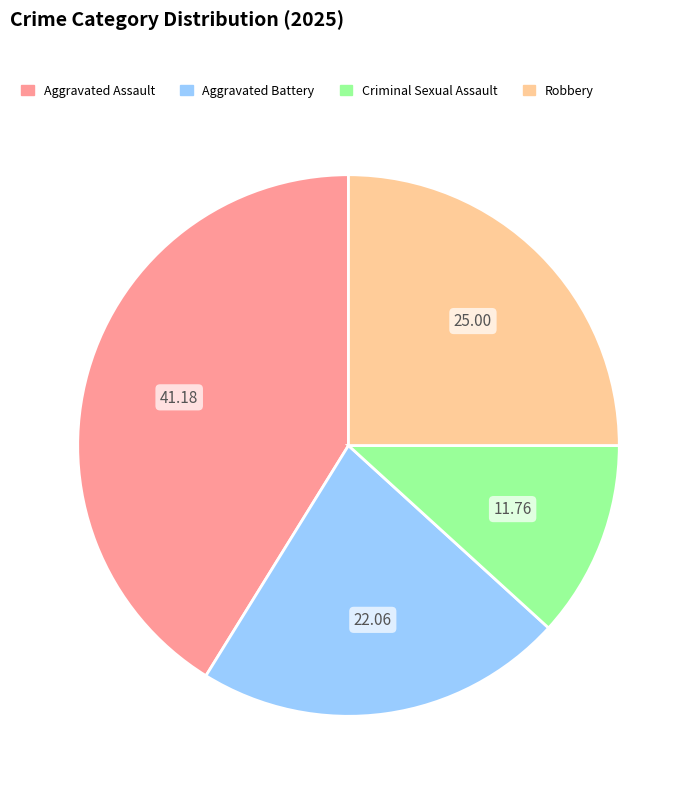

What is the largest slice in the pie chart?

Aggravated Assault